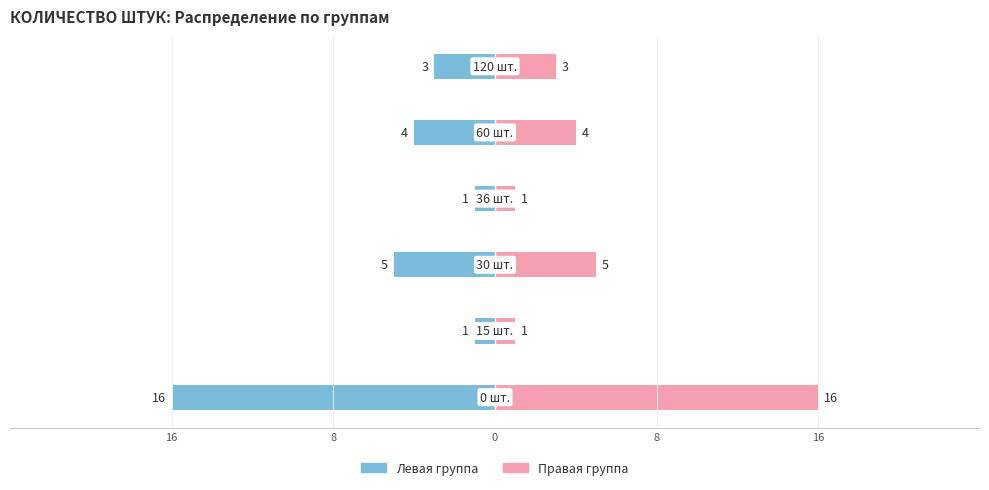

Rank the series by their maximum value, from lowest to highest.

Левая группа (мужской стиль), Правая группа (женский стиль)